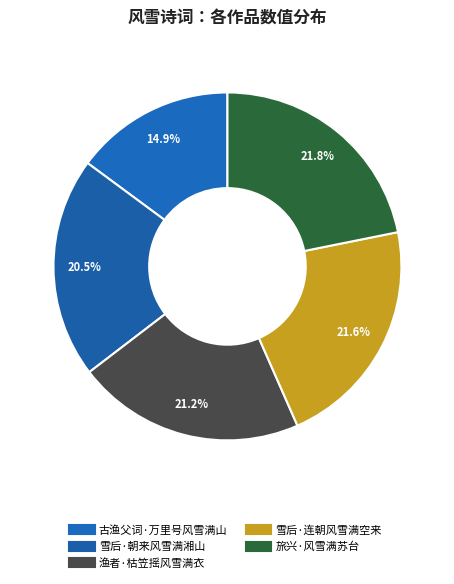

To the nearest percent, what is the average slice percentage?

20%